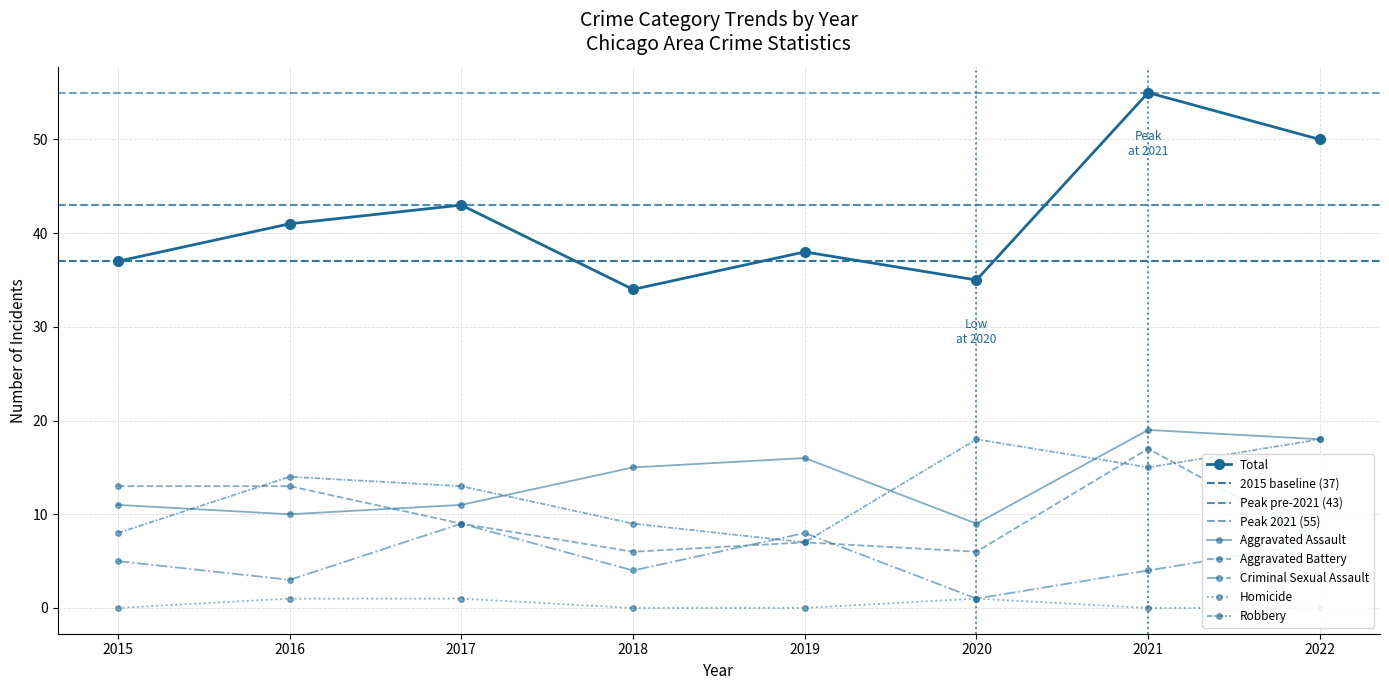

Is the value of Robbery at 2019 greater than the value of Aggravated Battery at 2017?

No